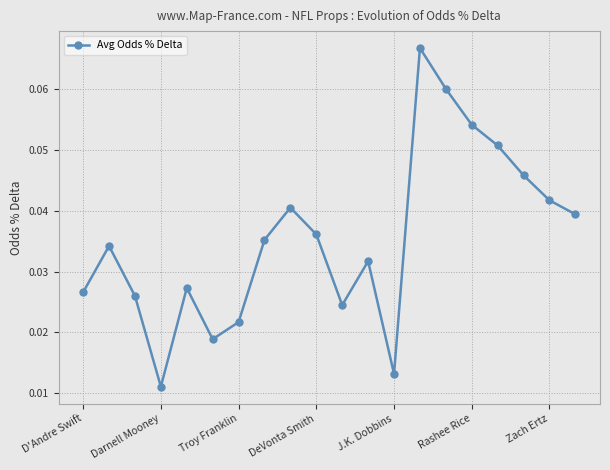

How many values are between 0 and 1?

20